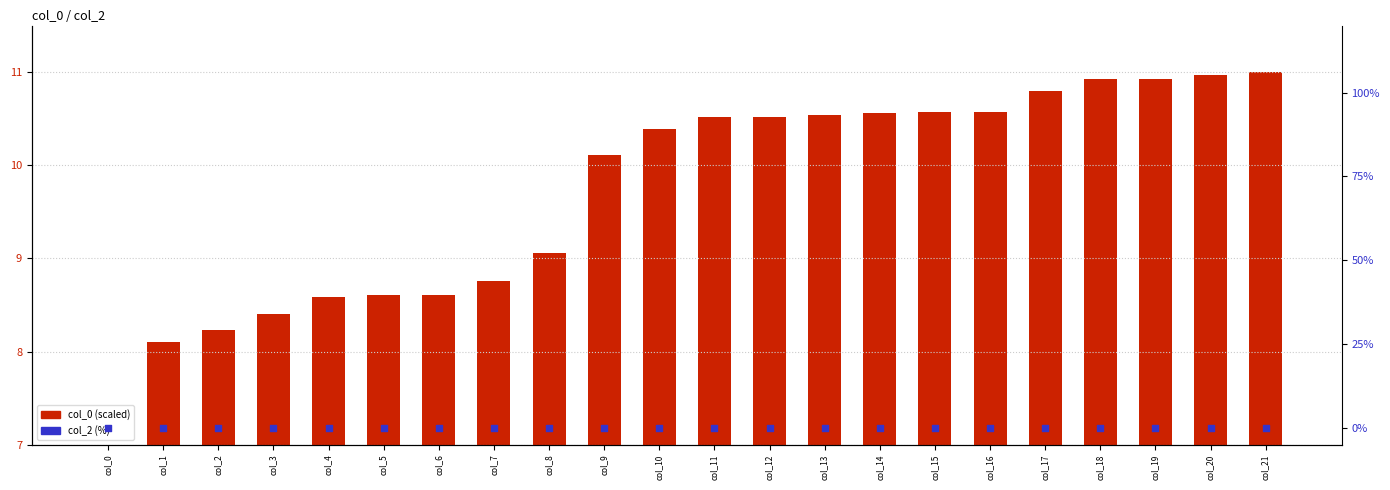

What are all the series names shown in the legend?

col_0 (scaled), col_2 (%)